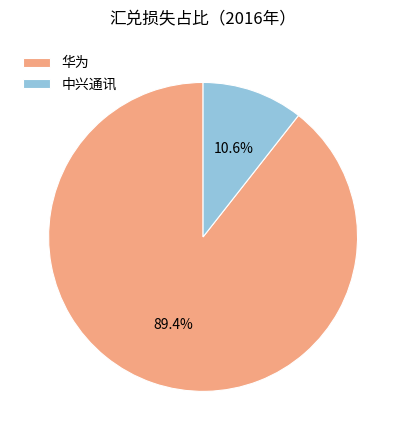

Does 华为 account for over 50% of the chart?

Yes